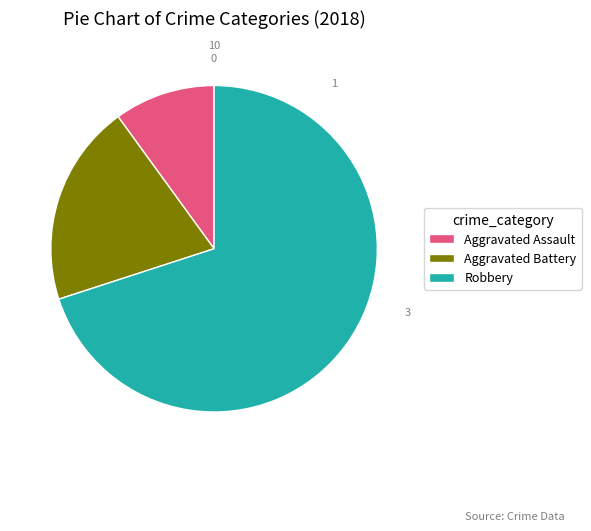

Which slice is the largest?

Robbery